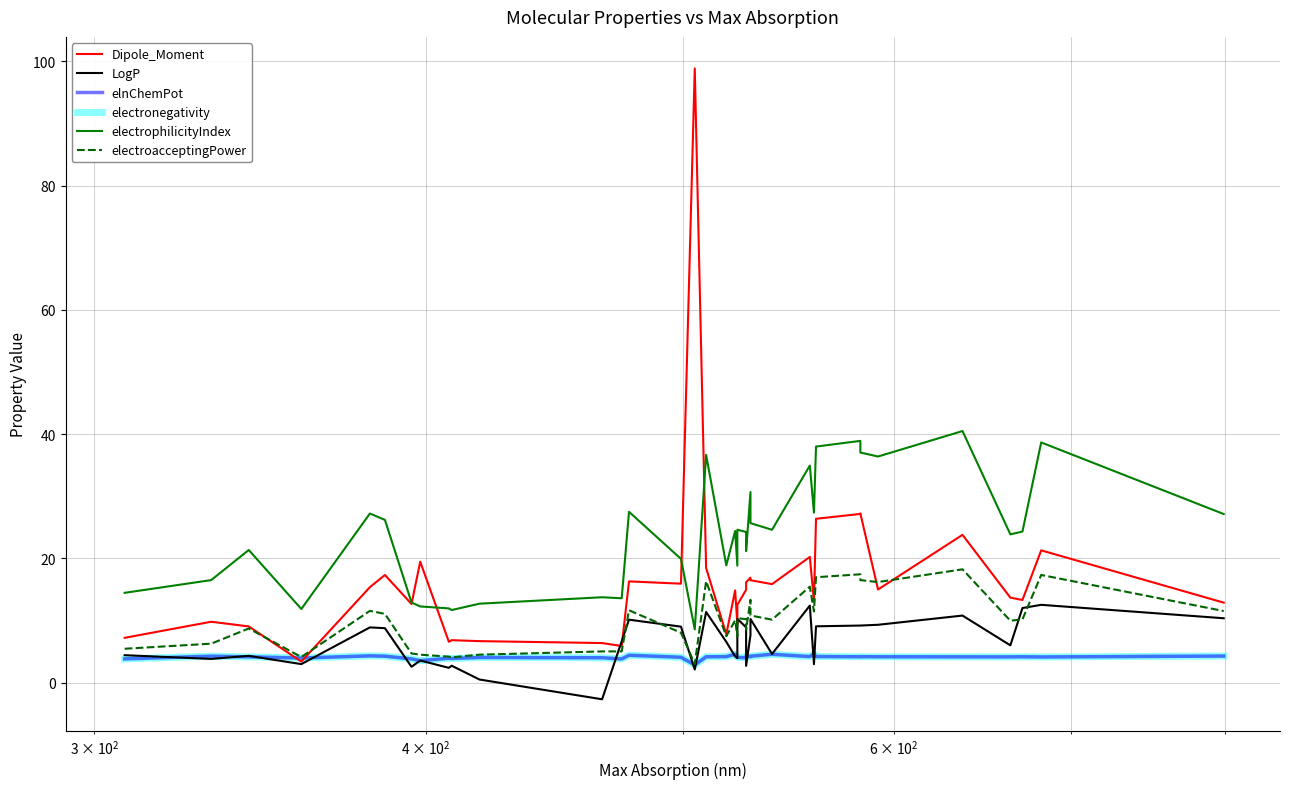

Which series has the largest total across all categories?

electrophilicityIndex